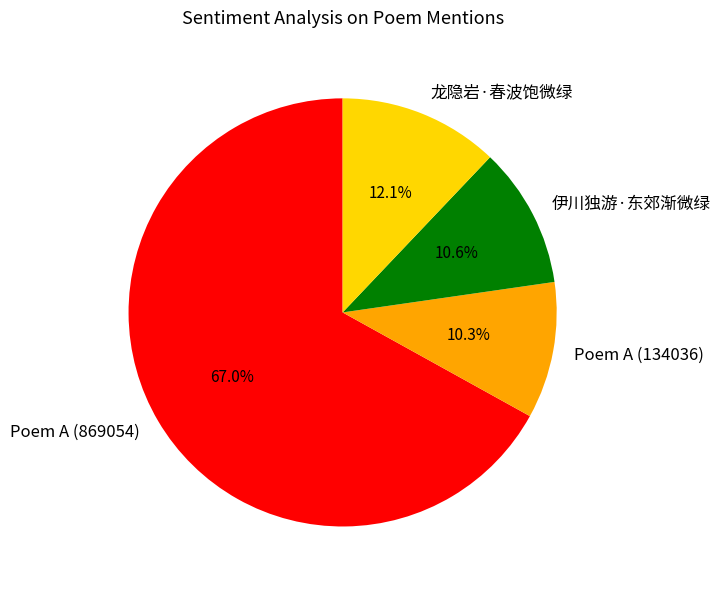

To the nearest percent, what percentage of the pie is 龙隐岩·春波饱微绿?

12%